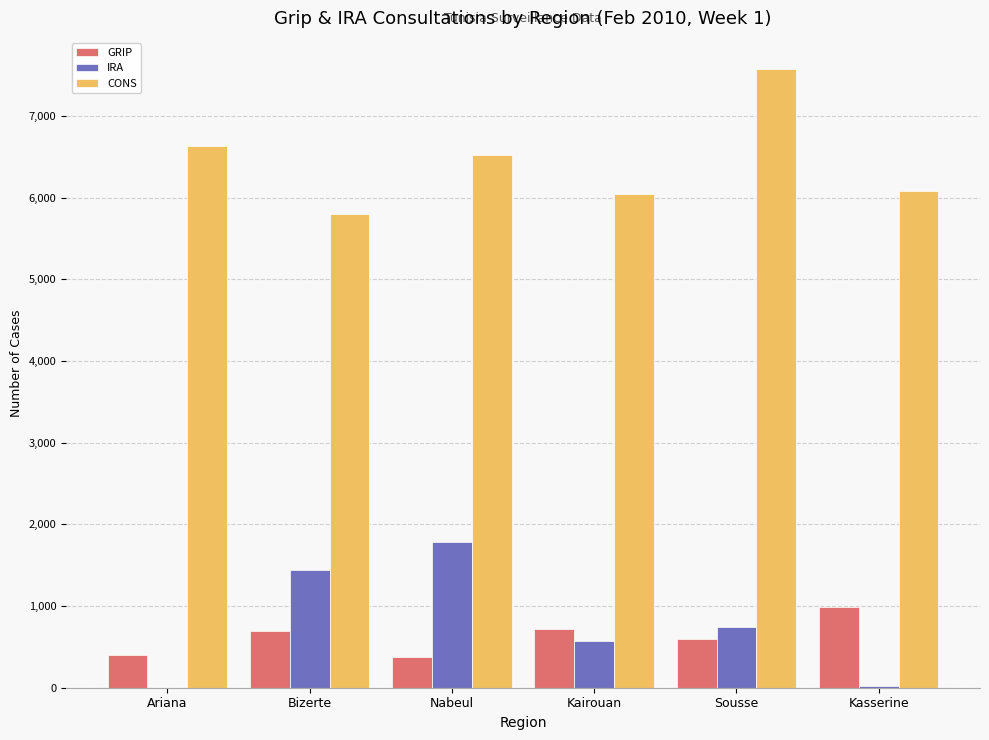

The CONS series shows 6041 at Kairouan. True or false?

True